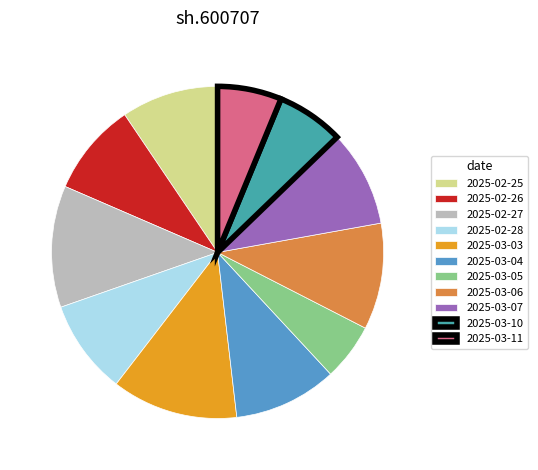

Is 2025-03-07 the majority of the pie?

No